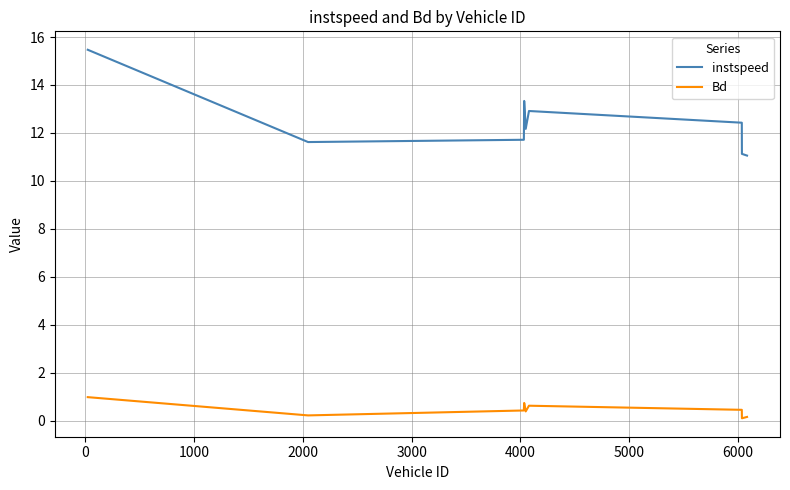

What is the minimum value shown in the chart?

0.1